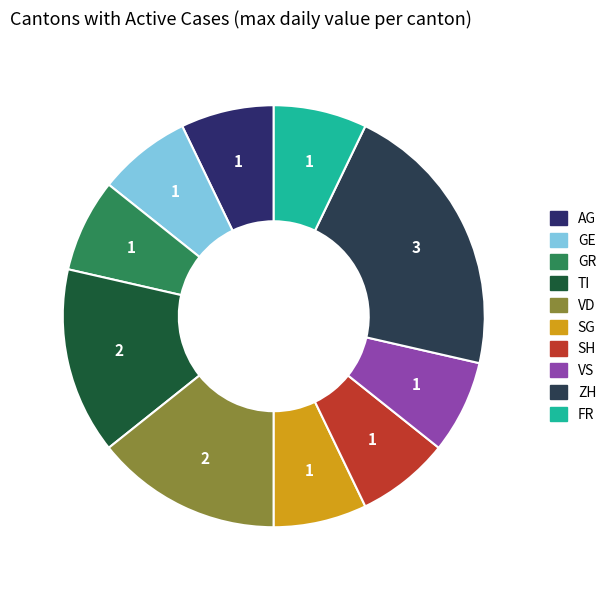

How much of the chart is everything except ZH?

78.6%